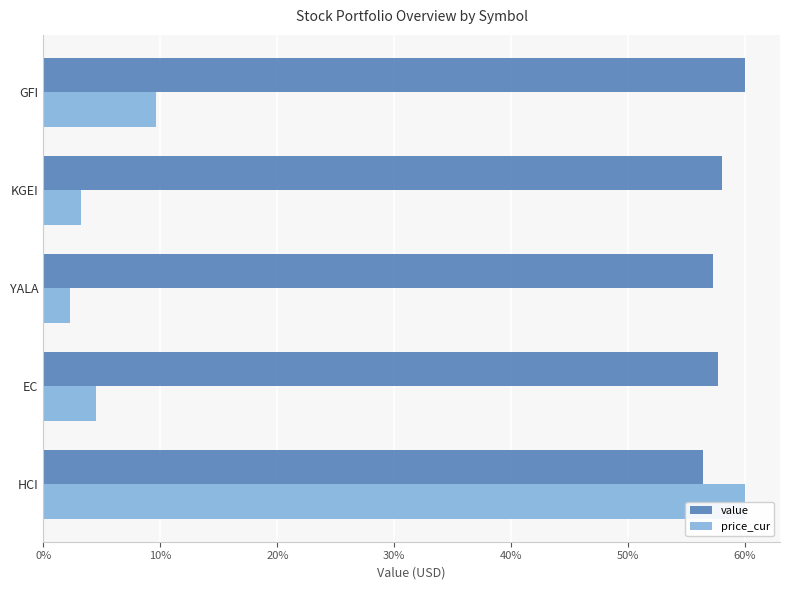

Which series has the widest spread of values?

price_cur